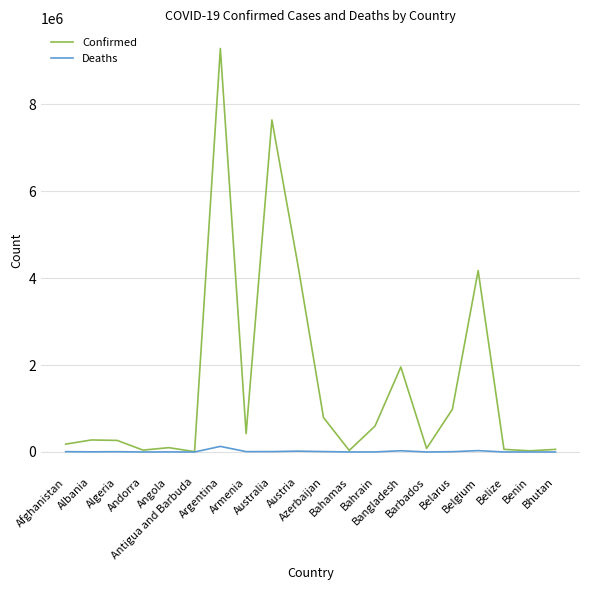

List the series in order of their peak value, highest first.

Confirmed, Deaths